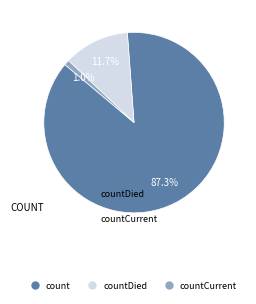

Is there a majority slice in this chart?

Yes